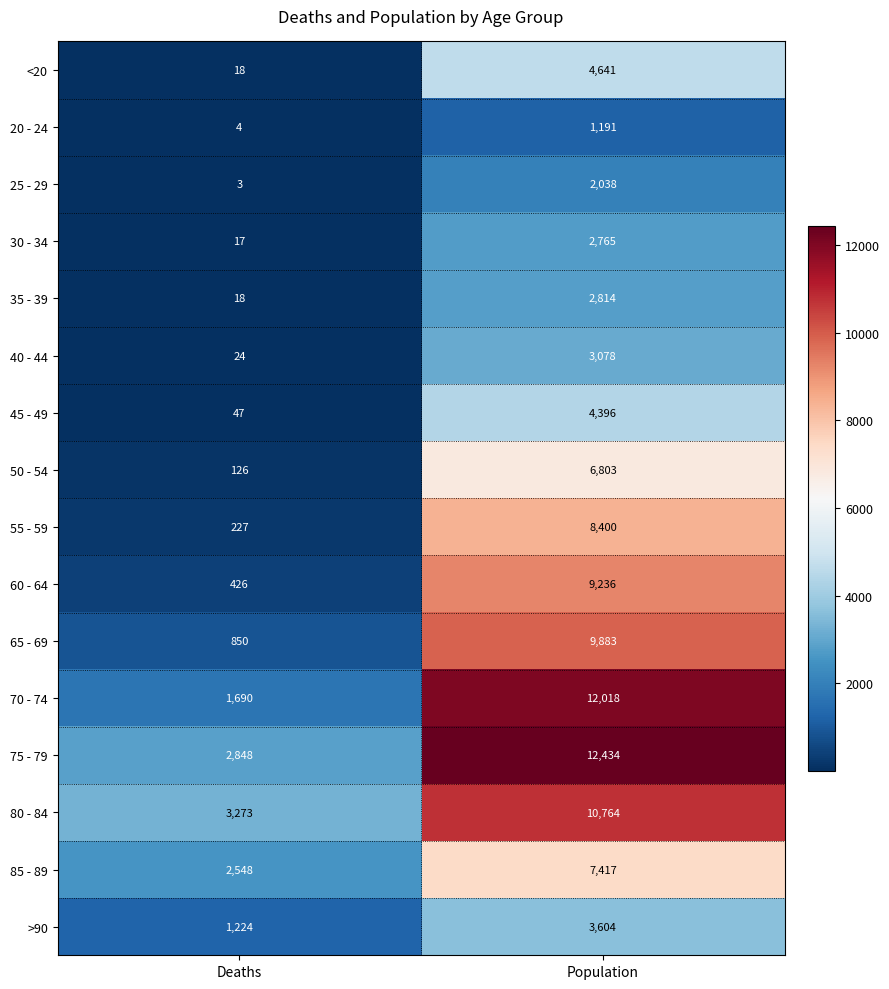

The value of 60 - 64 at Deaths is 262. True or false?

False